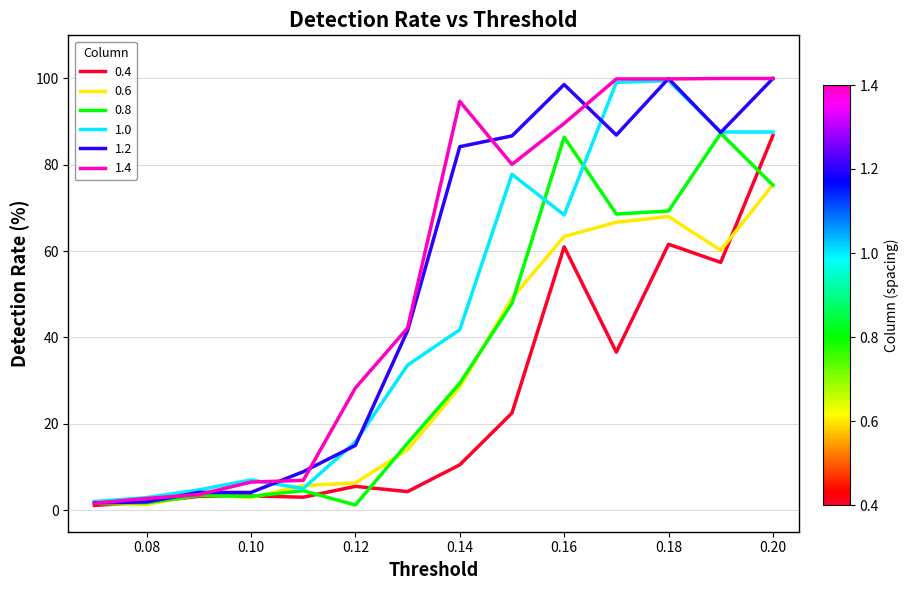

What is the maximum value for 1.4?

100.0